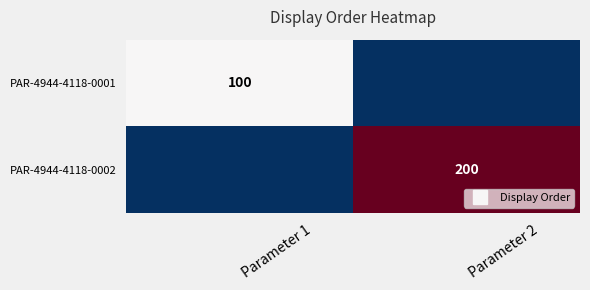

At Parameter 2, list the series in order from largest to smallest.

PAR-4944-4118-0002, PAR-4944-4118-0001